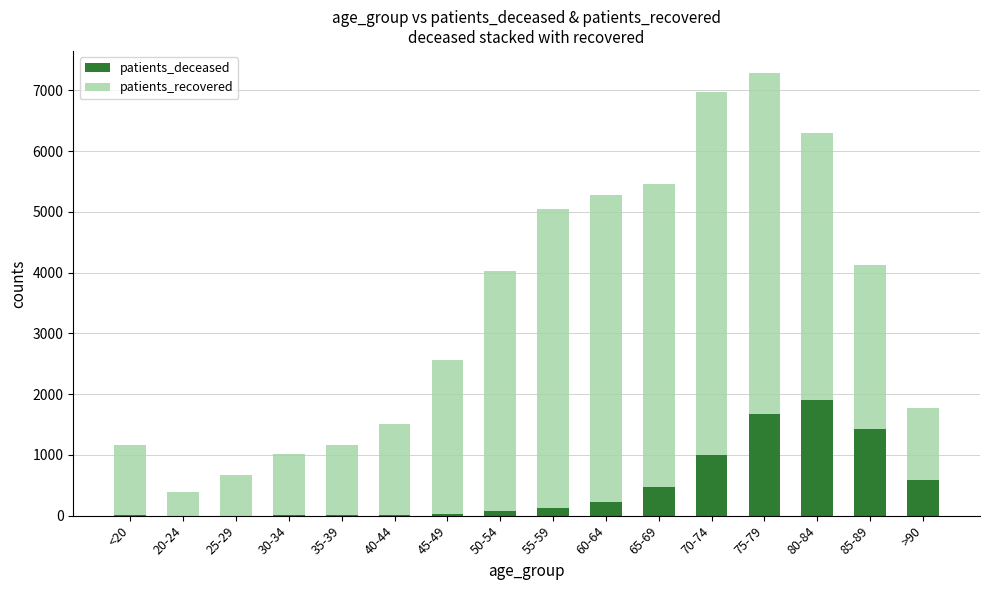

What are all the series names shown in the legend?

patients_deceased, patients_recovered